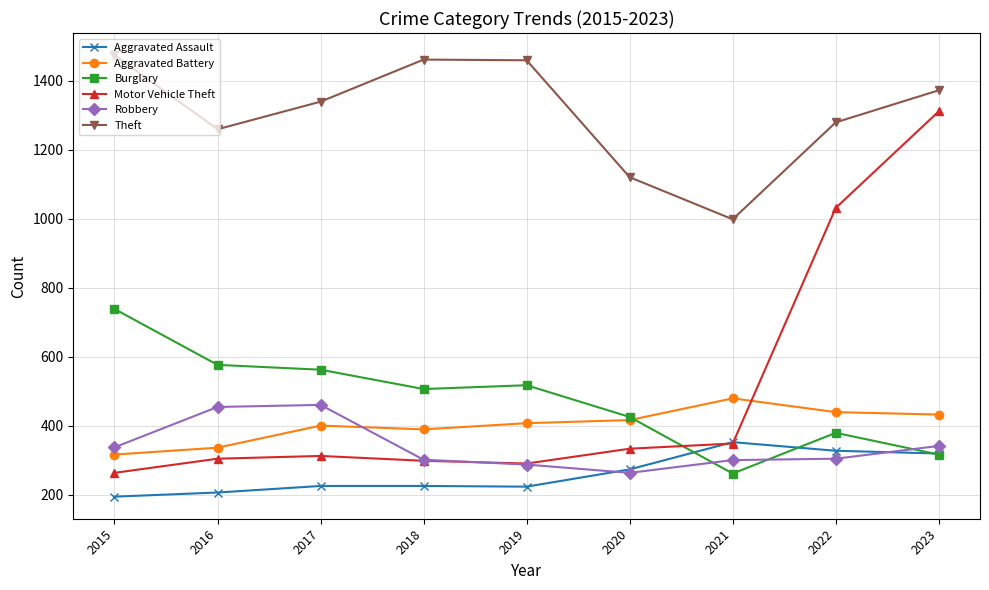

True or false: Burglary has more than 0 points higher than both neighbors.

True